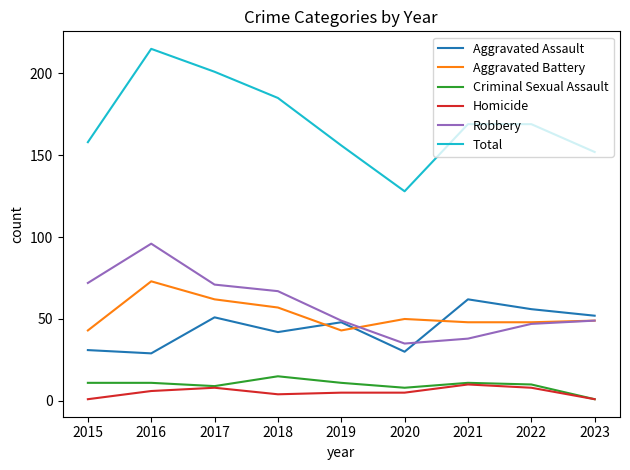

Reading left to right, list all the values displayed in this chart.

Aggravated Assault: 2015=31	2016=29	2017=51	2018=42	2019=48	2020=30	2021=62	2022=56	2023=52
Aggravated Battery: 2015=43	2016=73	2017=62	2018=57	2019=43	2020=50	2021=48	2022=48	2023=49
Criminal Sexual Assault: 2015=11	2016=11	2017=9	2018=15	2019=11	2020=8	2021=11	2022=10	2023=1
Homicide: 2015=1	2016=6	2017=8	2018=4	2019=5	2020=5	2021=10	2022=8	2023=1
Robbery: 2015=72	2016=96	2017=71	2018=67	2019=49	2020=35	2021=38	2022=47	2023=49
Total: 2015=158	2016=215	2017=201	2018=185	2019=156	2020=128	2021=169	2022=169	2023=152